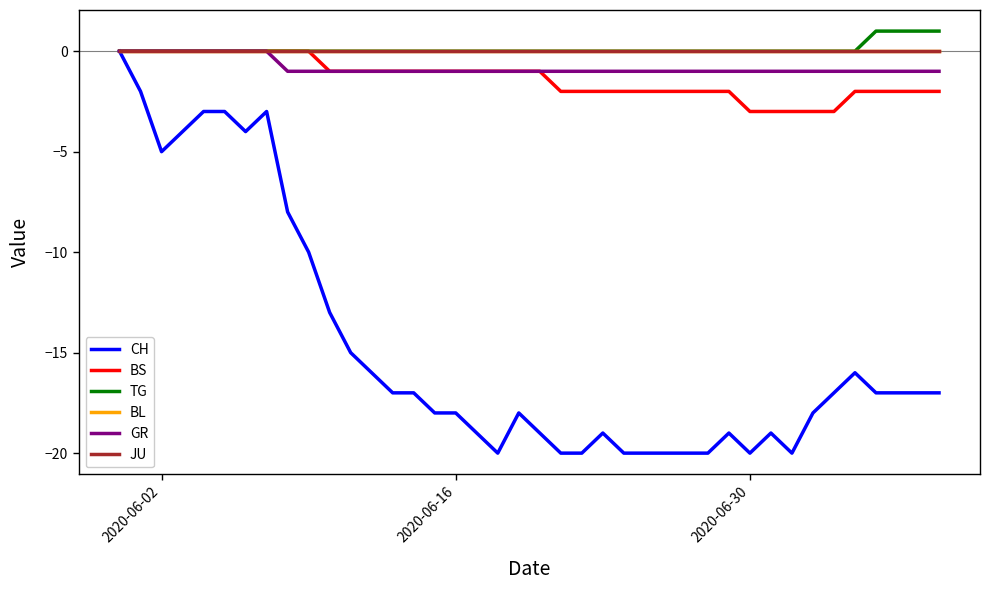

Does the chart have visible grid lines?

No